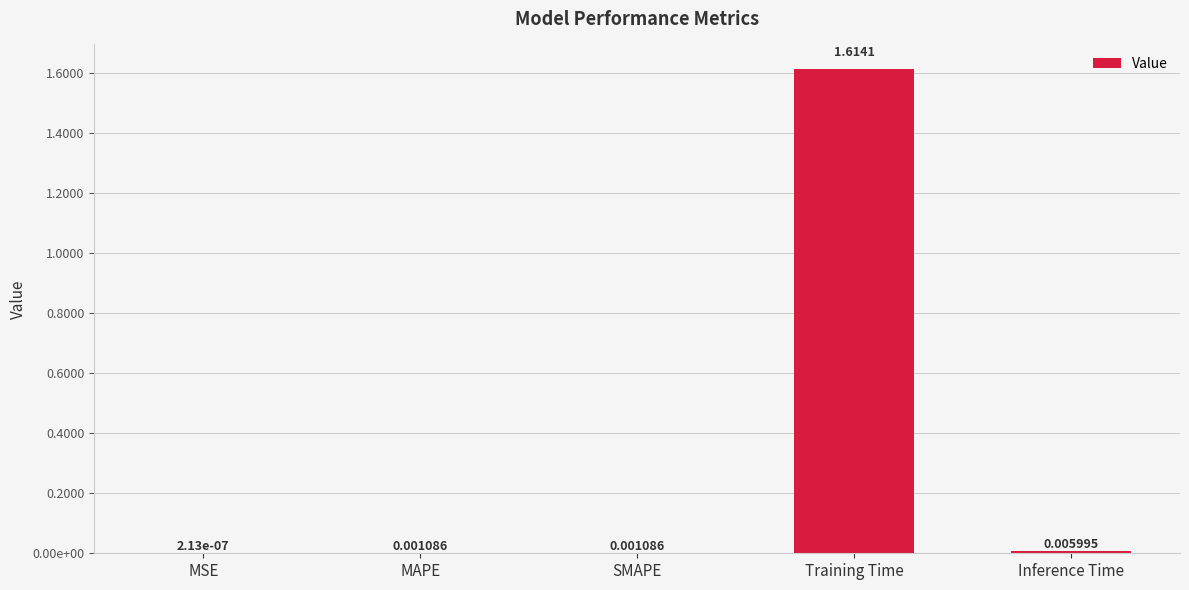

What position from the right is Inference Time?

1